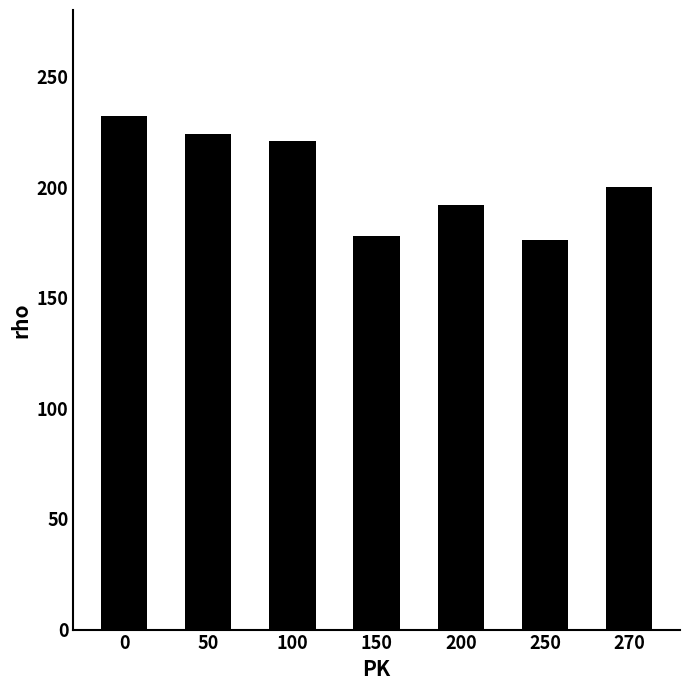

The chart shows a value of 200 at 270. True or false?

True